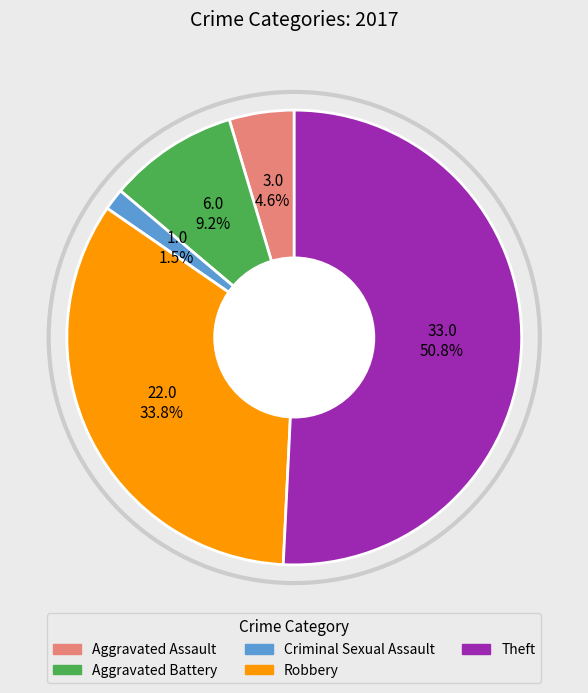

To the nearest percent, what percentage of the pie is Theft?

51%